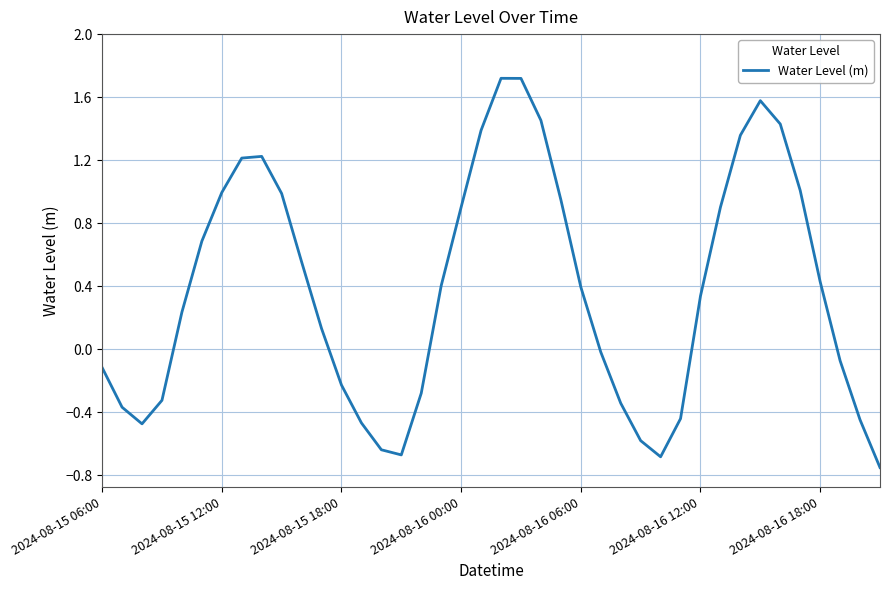

What is the maximum value shown in the chart?

1.7